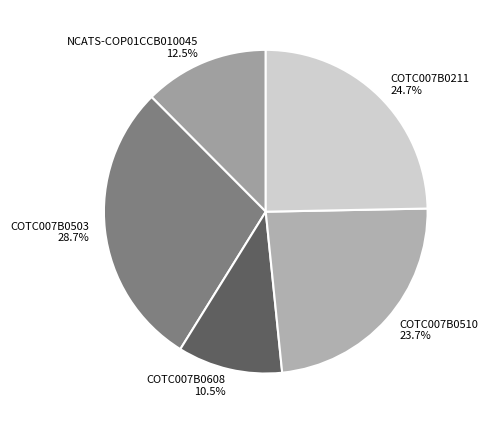

True or false: COTC007B0510 accounts for 17% of the total.

False